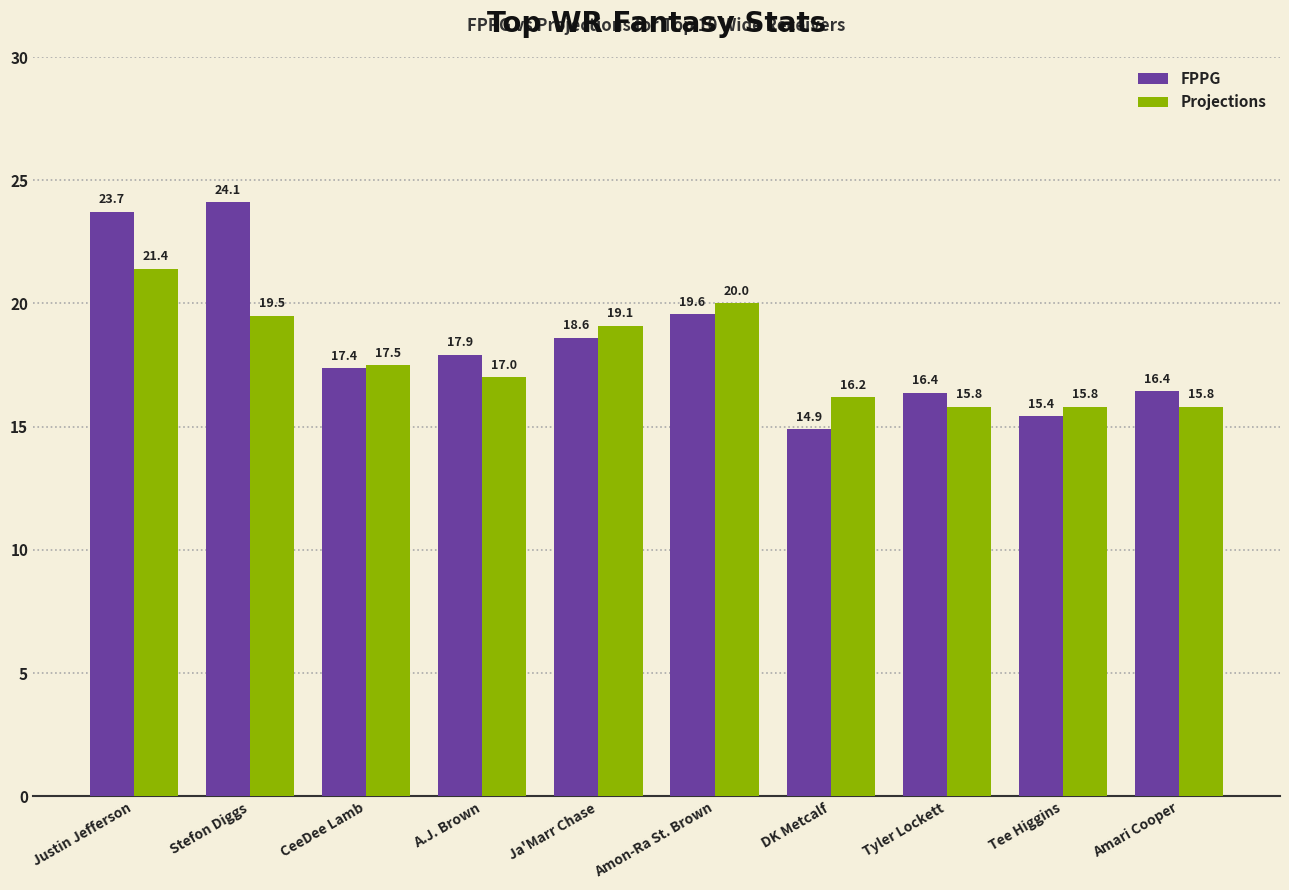

Reading left to right, extract all data points from this chart.

FPPG: Justin Jefferson=23.7	Stefon Diggs=24.1	CeeDee Lamb=17.4	A.J. Brown=17.9	Ja'Marr Chase=18.6	Amon-Ra St. Brown=19.6	DK Metcalf=14.9	Tyler Lockett=16.4	Tee Higgins=15.4	Amari Cooper=16.4
Projections: Justin Jefferson=21.4	Stefon Diggs=19.5	CeeDee Lamb=17.5	A.J. Brown=17.0	Ja'Marr Chase=19.1	Amon-Ra St. Brown=20.0	DK Metcalf=16.2	Tyler Lockett=15.8	Tee Higgins=15.8	Amari Cooper=15.8